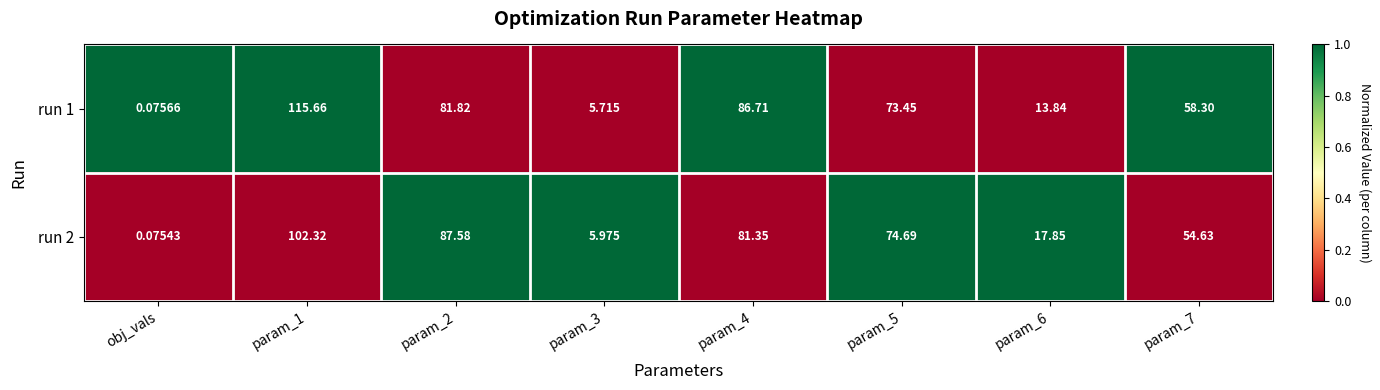

How many series are shown in this chart?

2